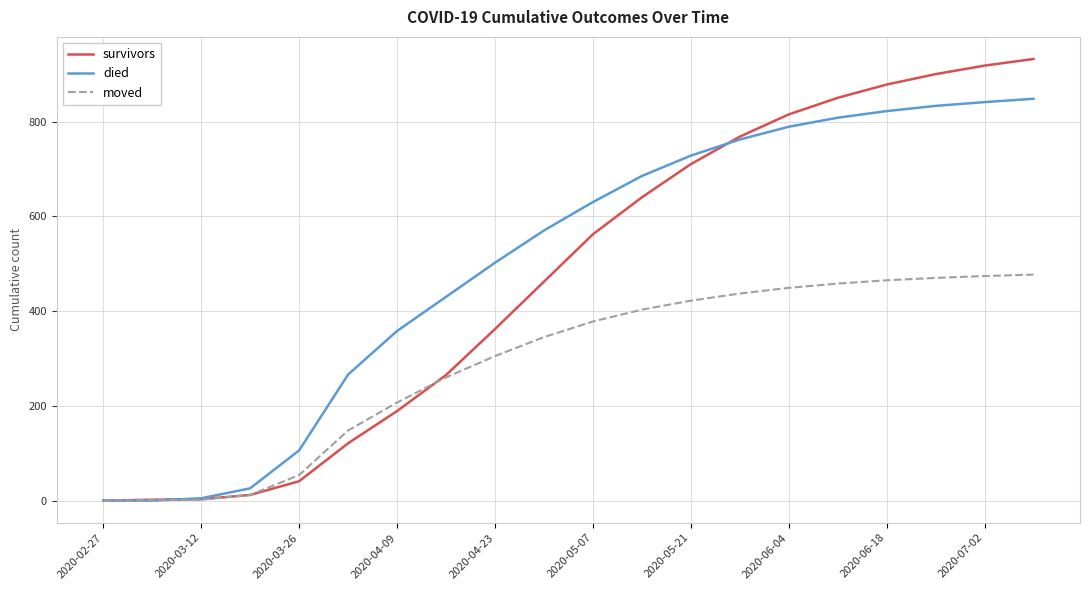

True or false: survivors and moved intersect in this chart.

True